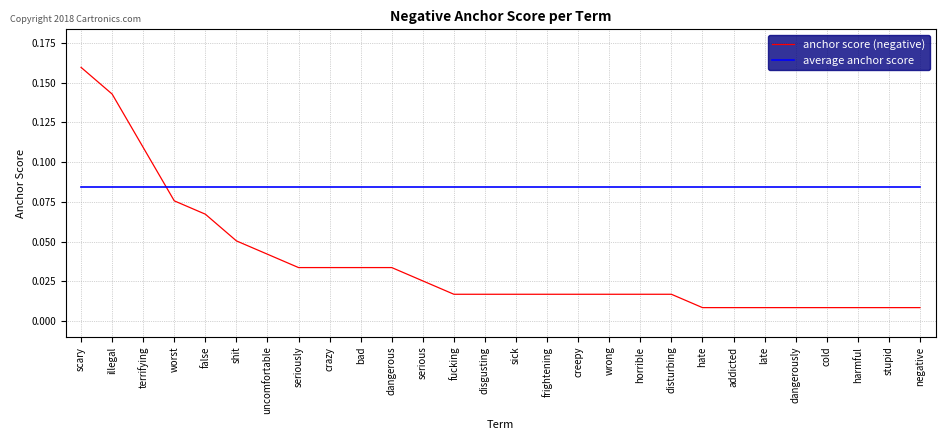

Which series has the largest range (max minus min)?

anchor score (negative)